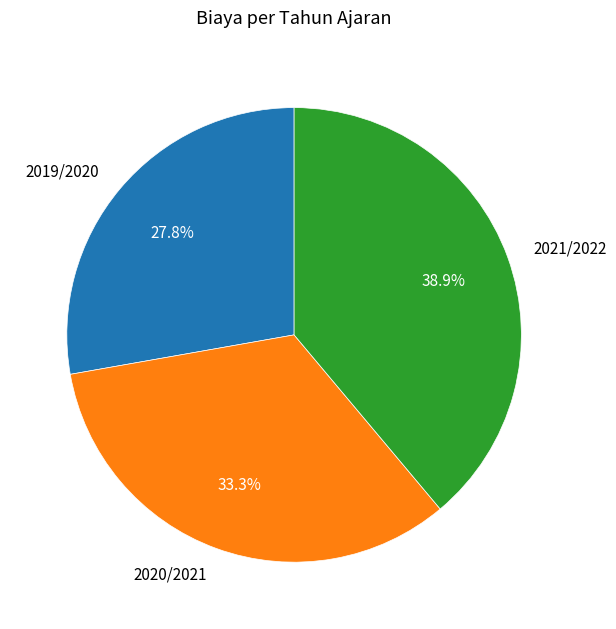

Which slice is the smallest?

2019/2020